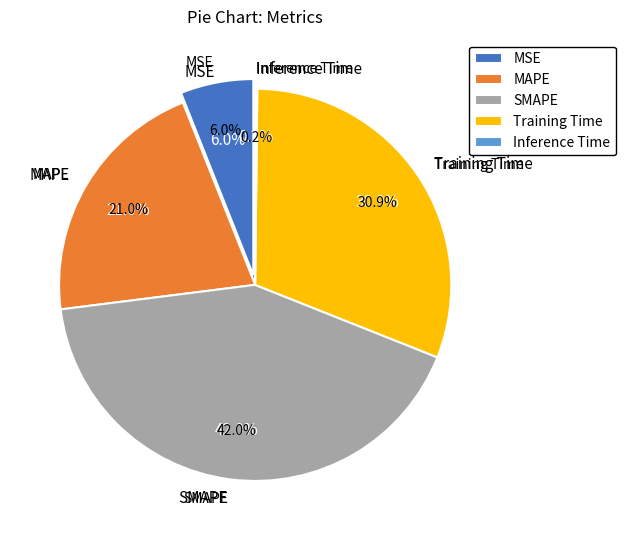

Is there any slice that represents more than half of the pie?

No